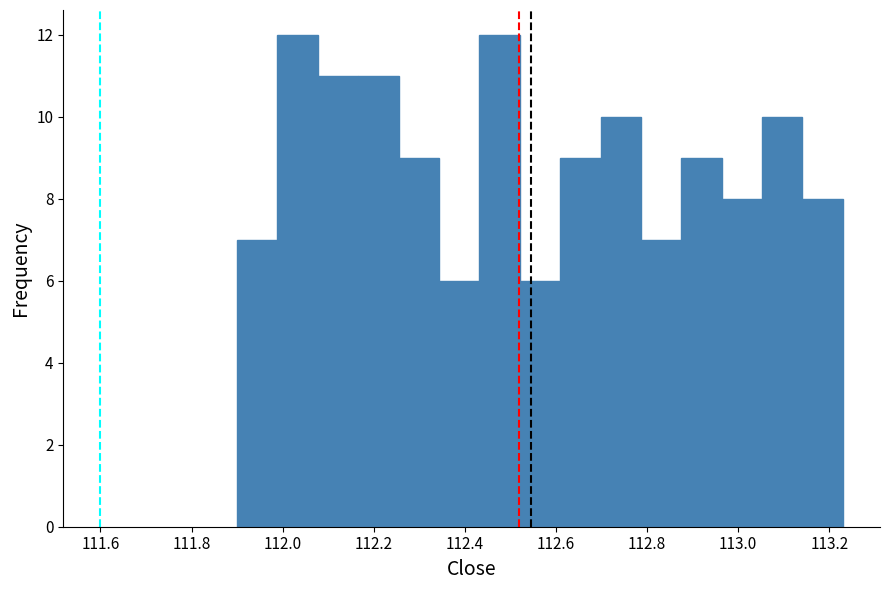

Reading left to right, list every bar in this chart as the range it spans on the x-axis followed by its height. Neither the bar edges nor the heights are printed on the chart, so give them approximately, as read against the axes.

111.90 to 111.98: 7
111.98 to 112.08: 12
112.08 to 112.16: 11
112.16 to 112.26: 11
112.26 to 112.34: 9
112.34 to 112.44: 6
112.44 to 112.52: 12
112.52 to 112.60: 6
112.60 to 112.70: 9
112.70 to 112.78: 10
112.78 to 112.88: 7
112.88 to 112.96: 9
112.96 to 113.06: 8
113.06 to 113.14: 10
113.14 to 113.24: 8